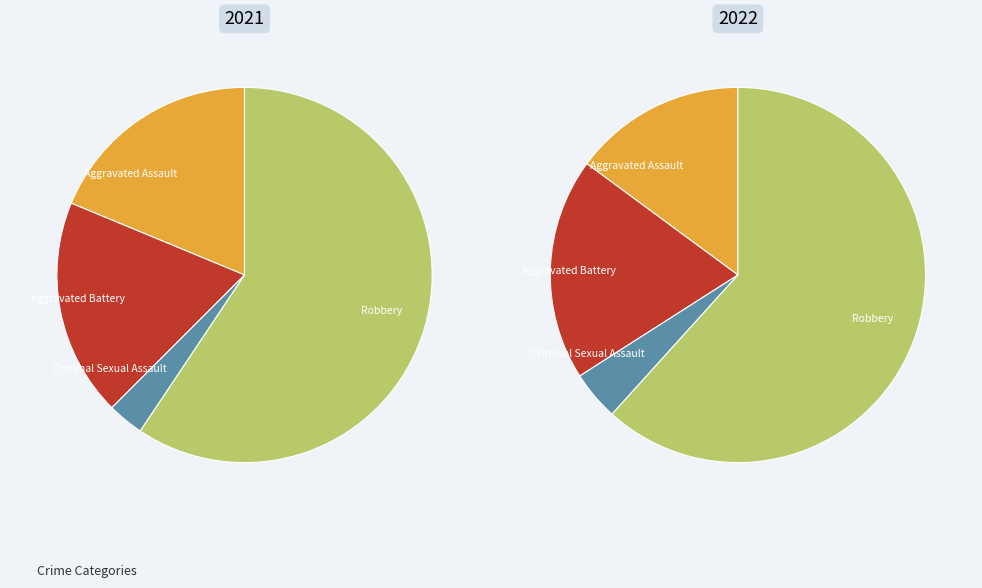

How many slices are in this pie chart?

4